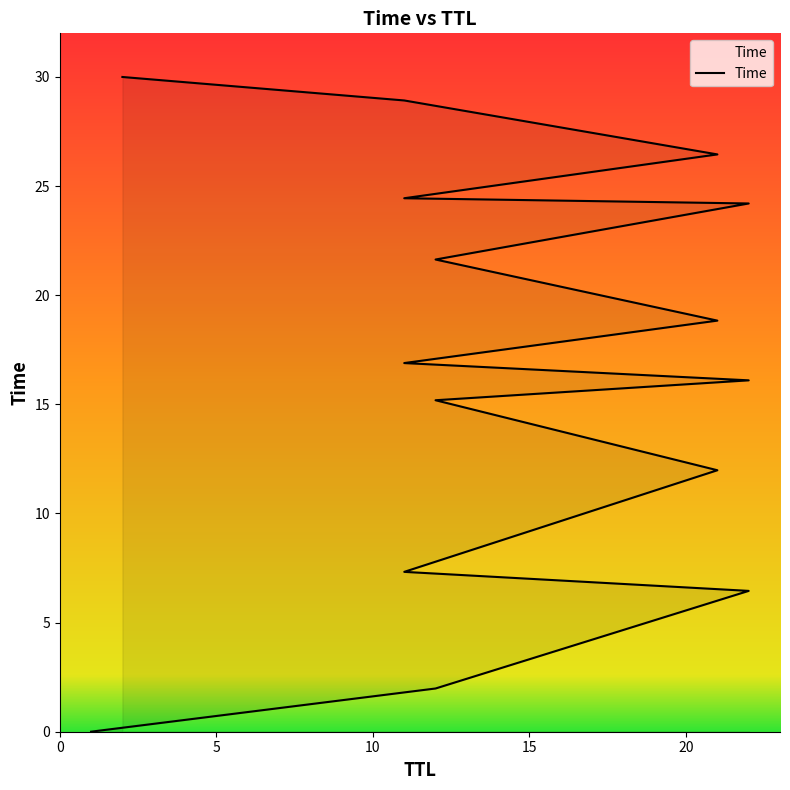

The chart shows a value of 2.7 at 21. True or false?

False